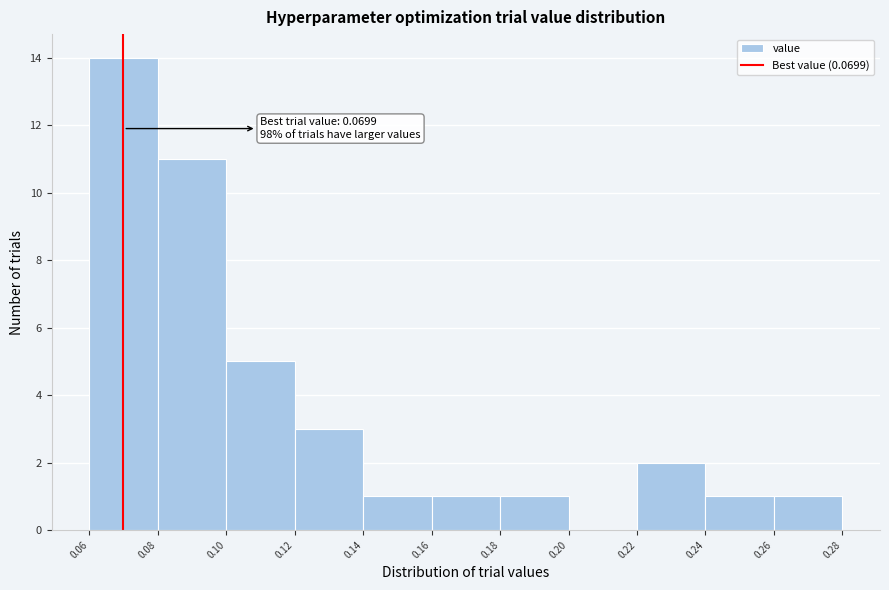

Over which range of the x-axis is the bar tallest?

0.06 to 0.08